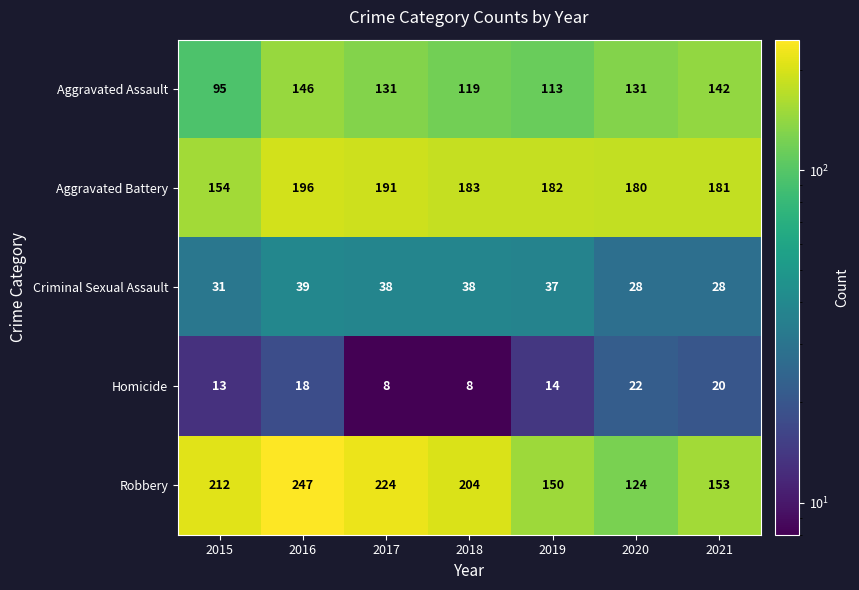

What is the sum of the Homicide values at 2019 and 2020?

36